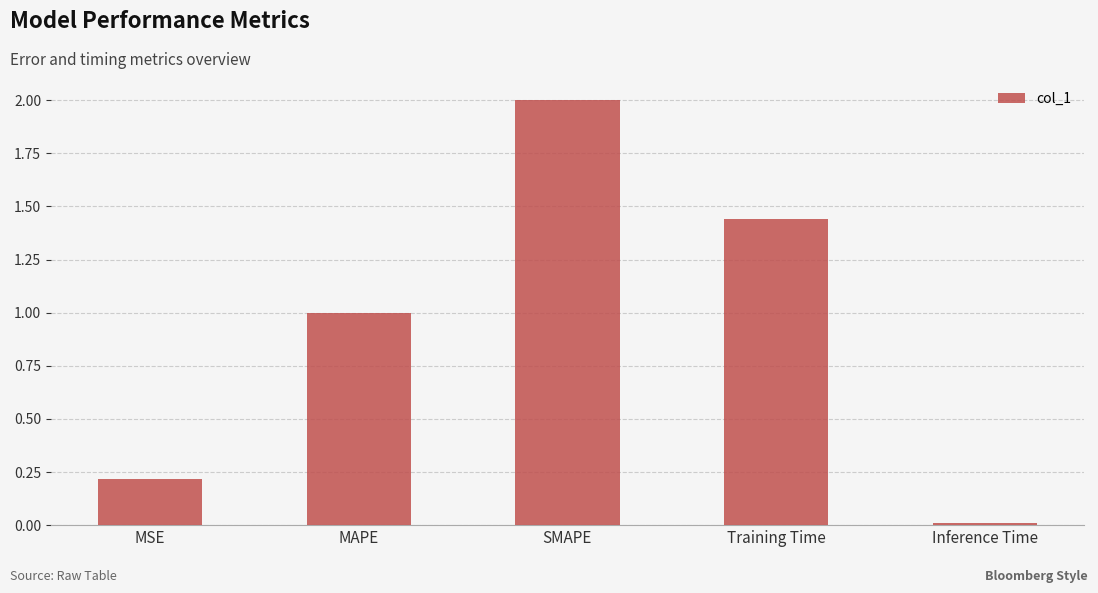

How many bars are there in total?

5